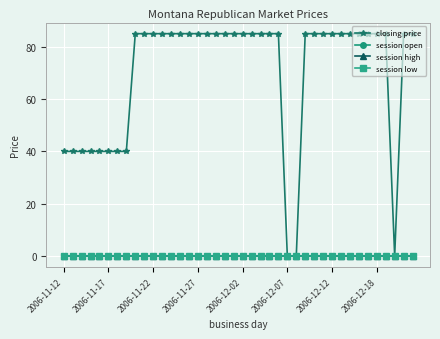

Which series has the largest total across all categories?

closing price